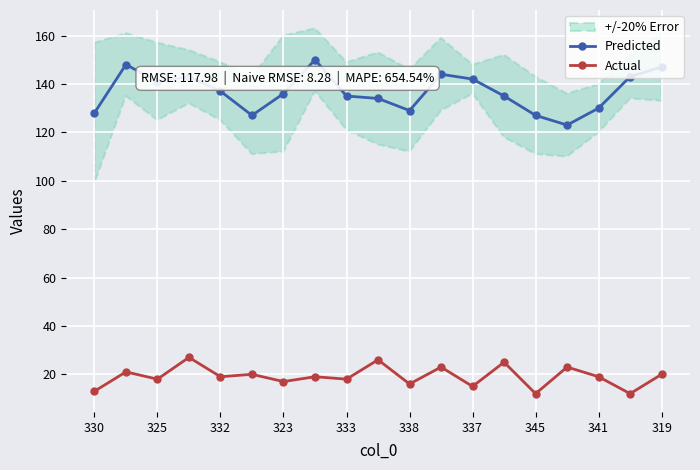

True or false: Actual and Predicted intersect in this chart.

False